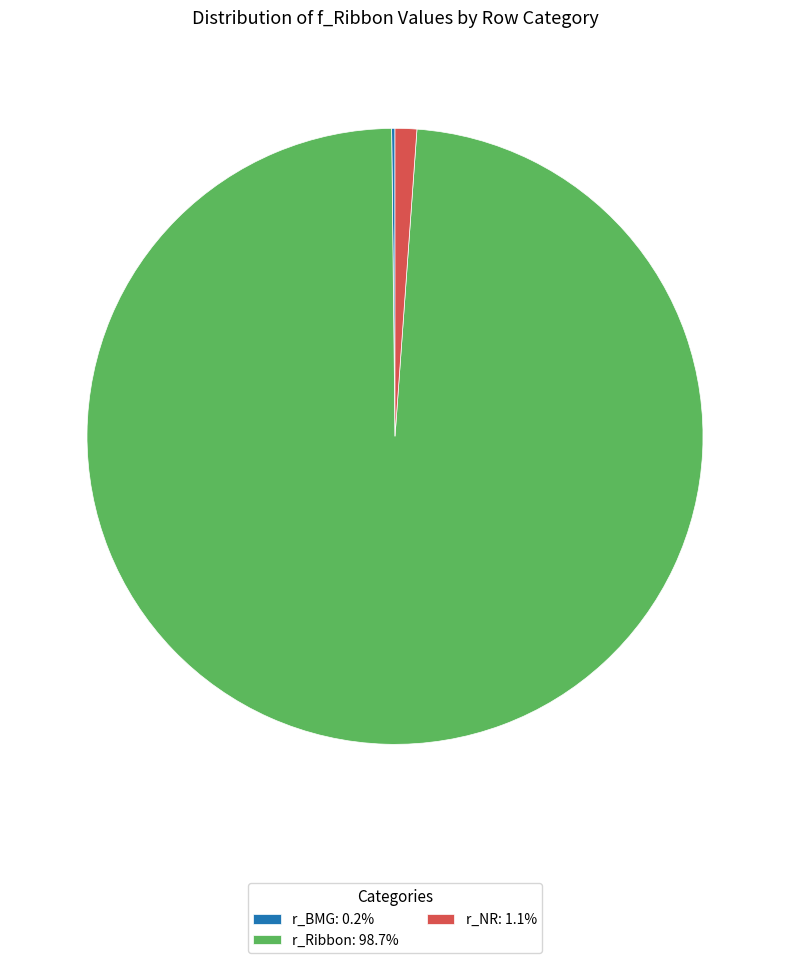

Which has a higher value, r_NR or r_Ribbon?

r_Ribbon